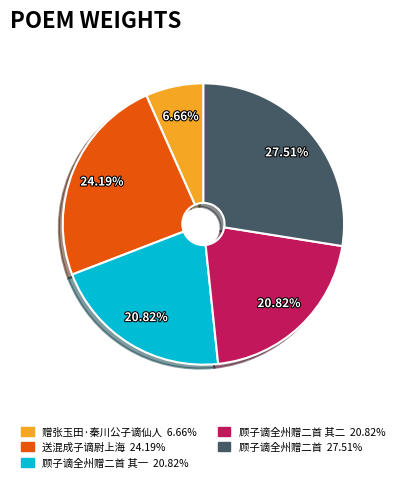

Is there a majority slice in this chart?

No